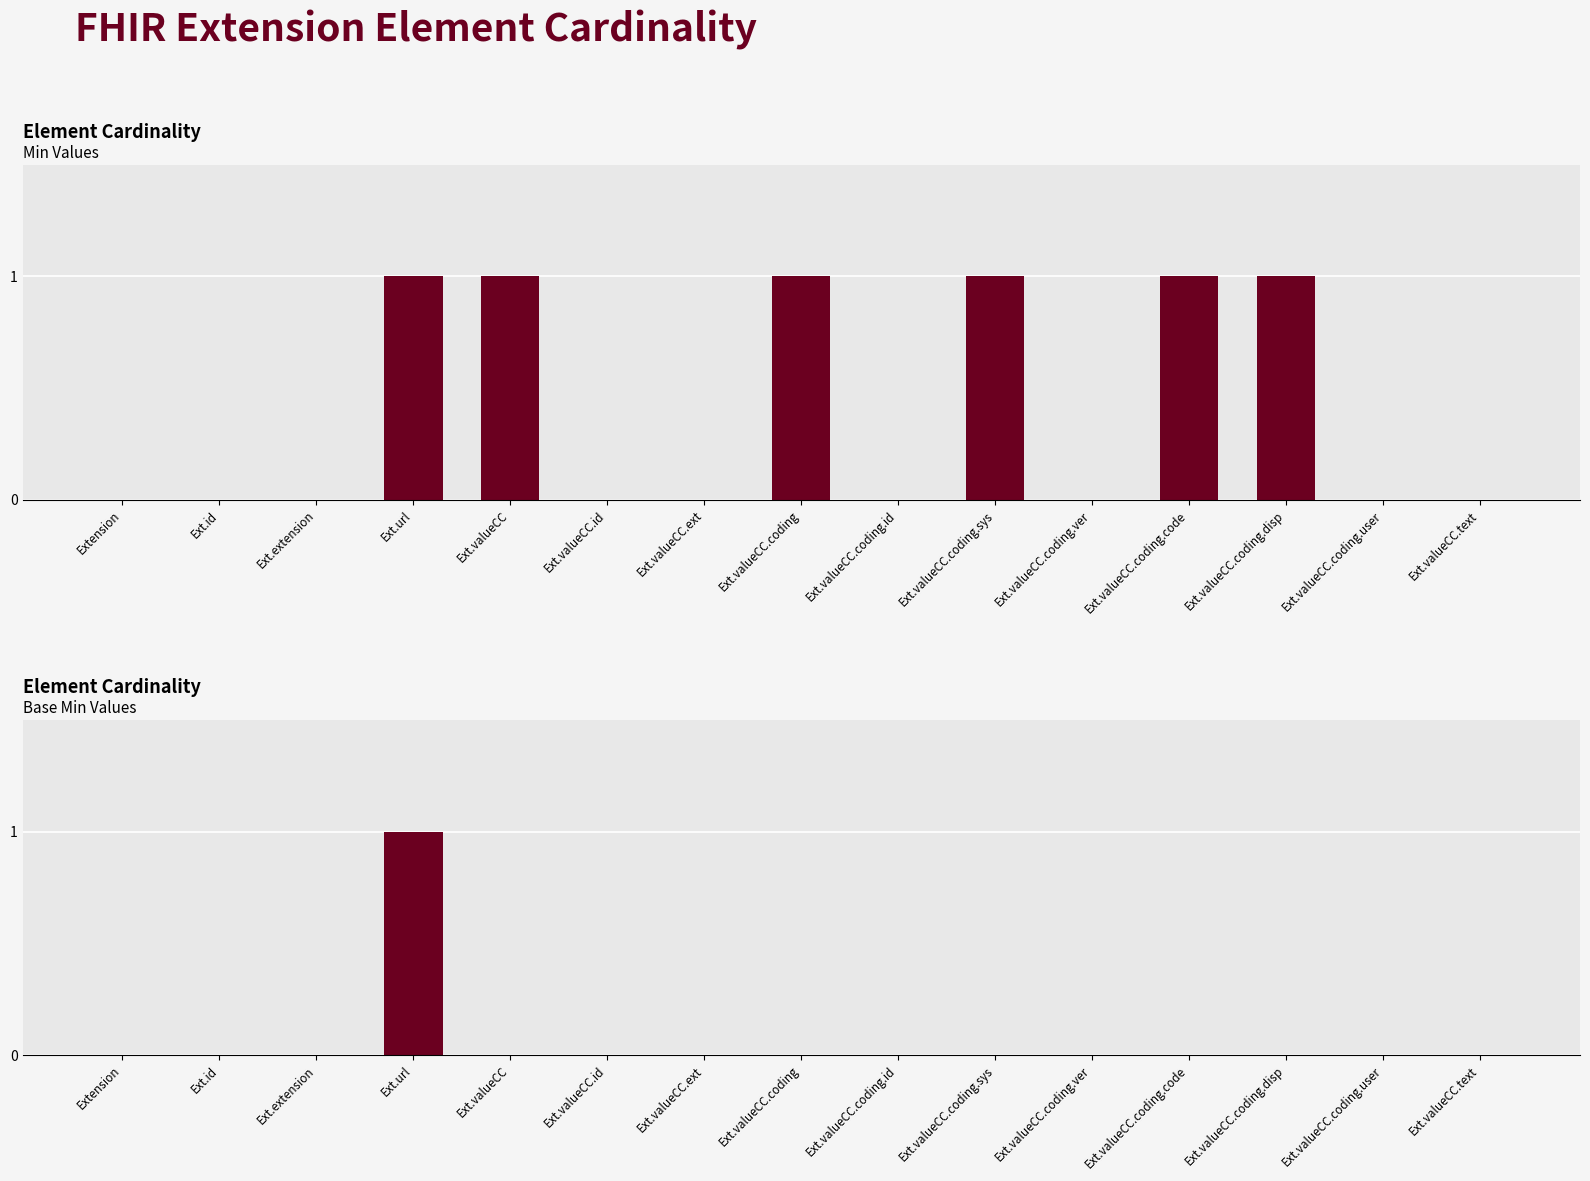

Which series has the widest spread of values?

Min